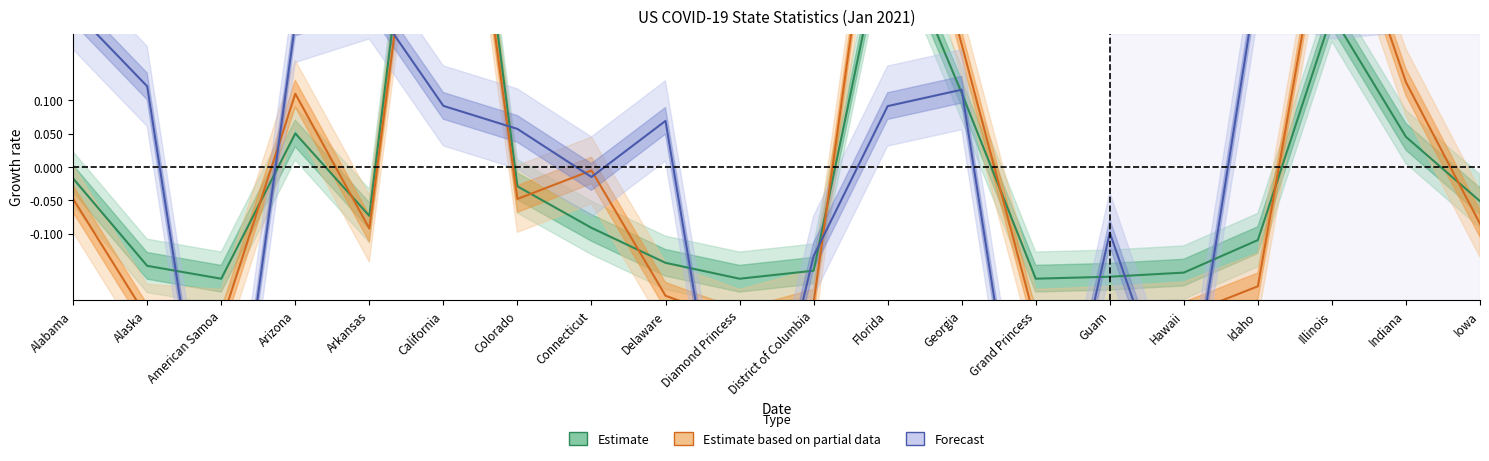

Where is the first local minimum for Forecast?

American Samoa